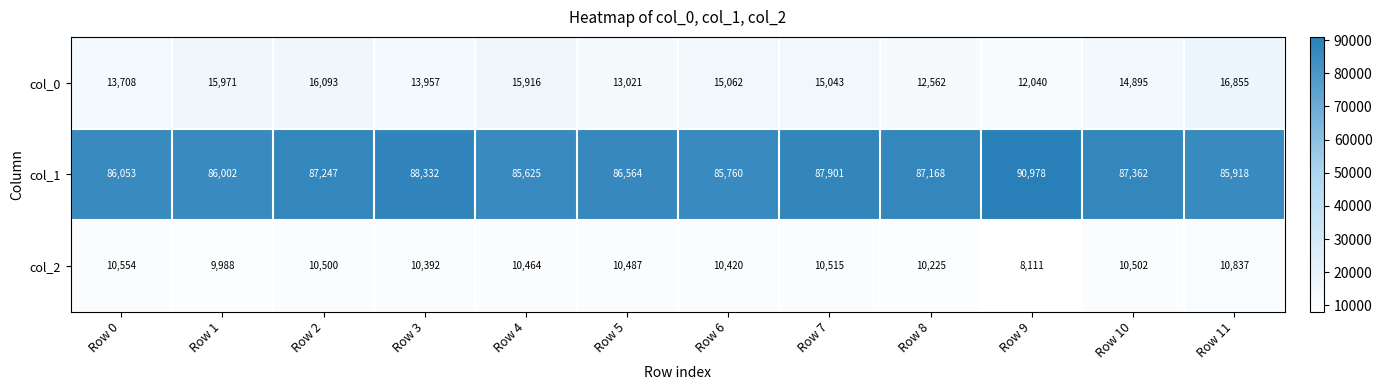

At which label does col_1 first exceed 87168?

Row 2